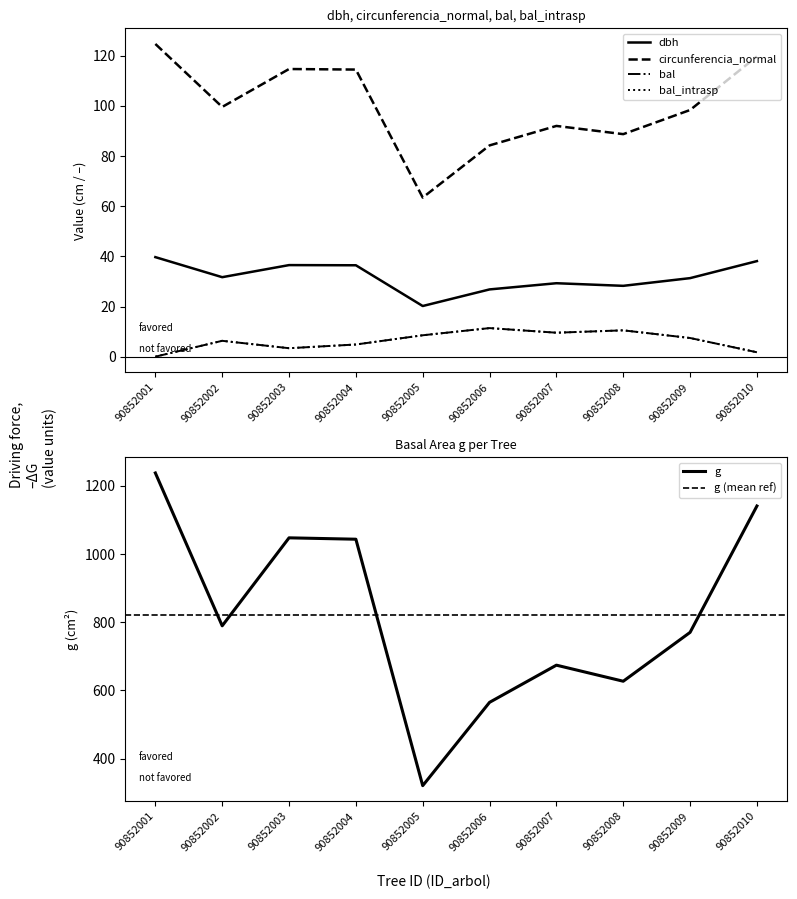

What is the average value of the dbh series?

31.8